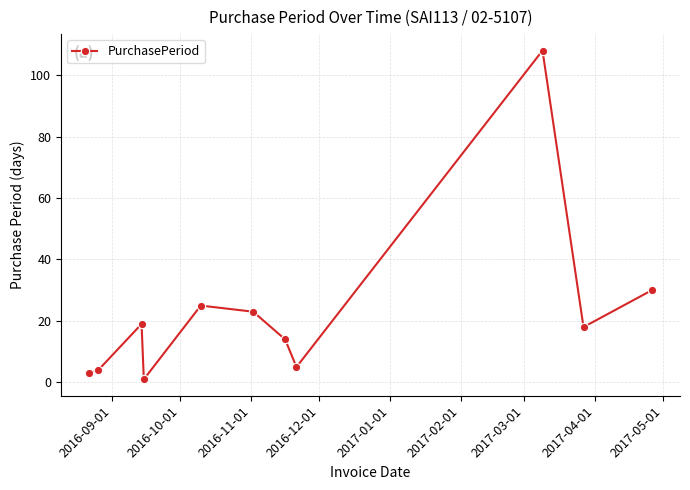

What is the value of the 9th point from the left?

108